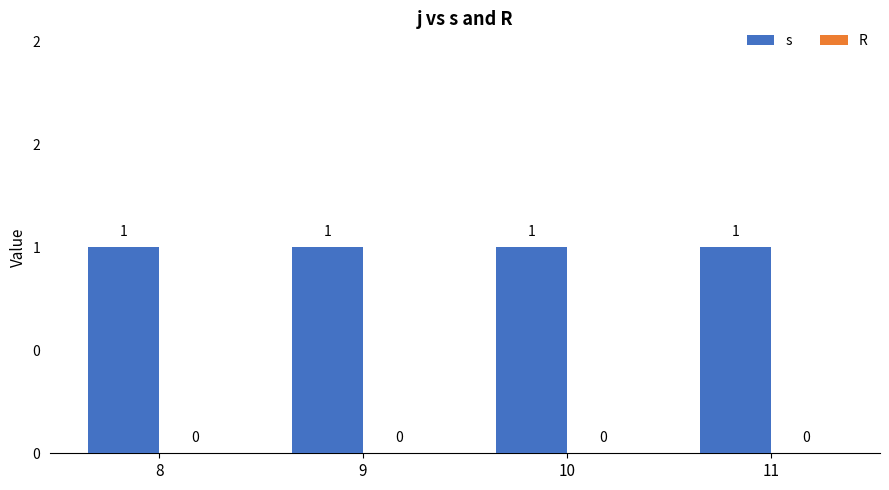

What is the spread (max minus min) of values at 9?

1